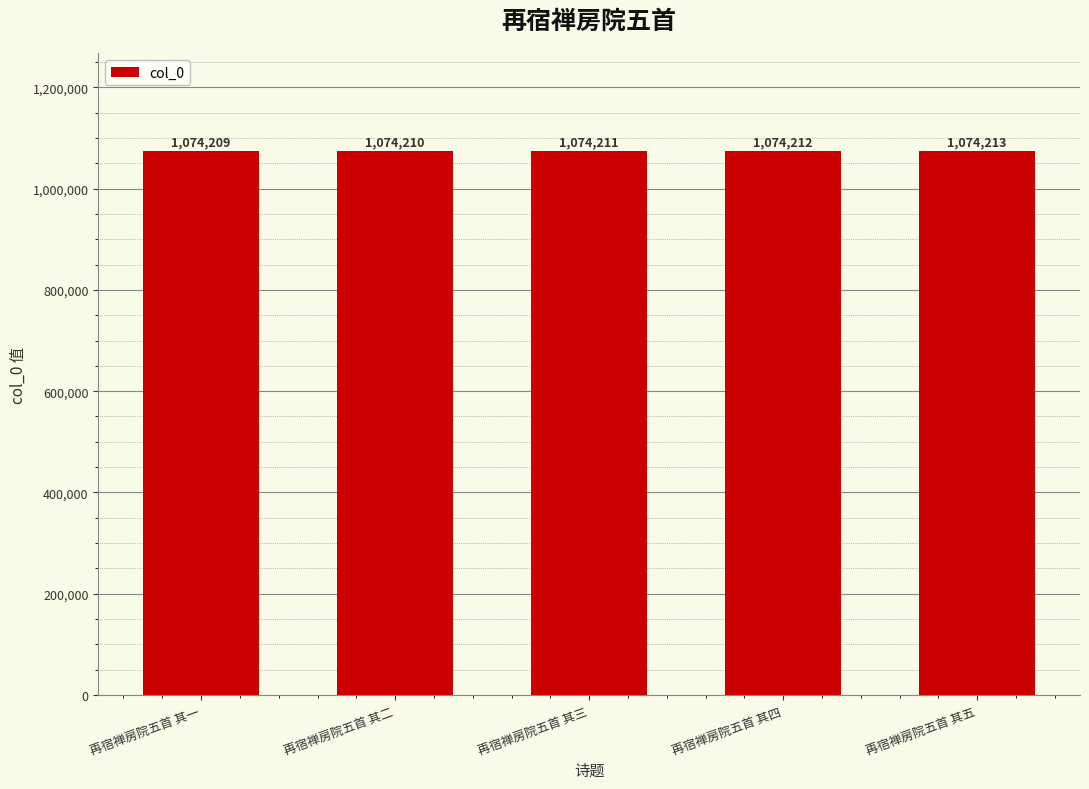

Reading left to right, list all the values displayed in this chart.

1074209	1074210	1074211	1074212	1074213